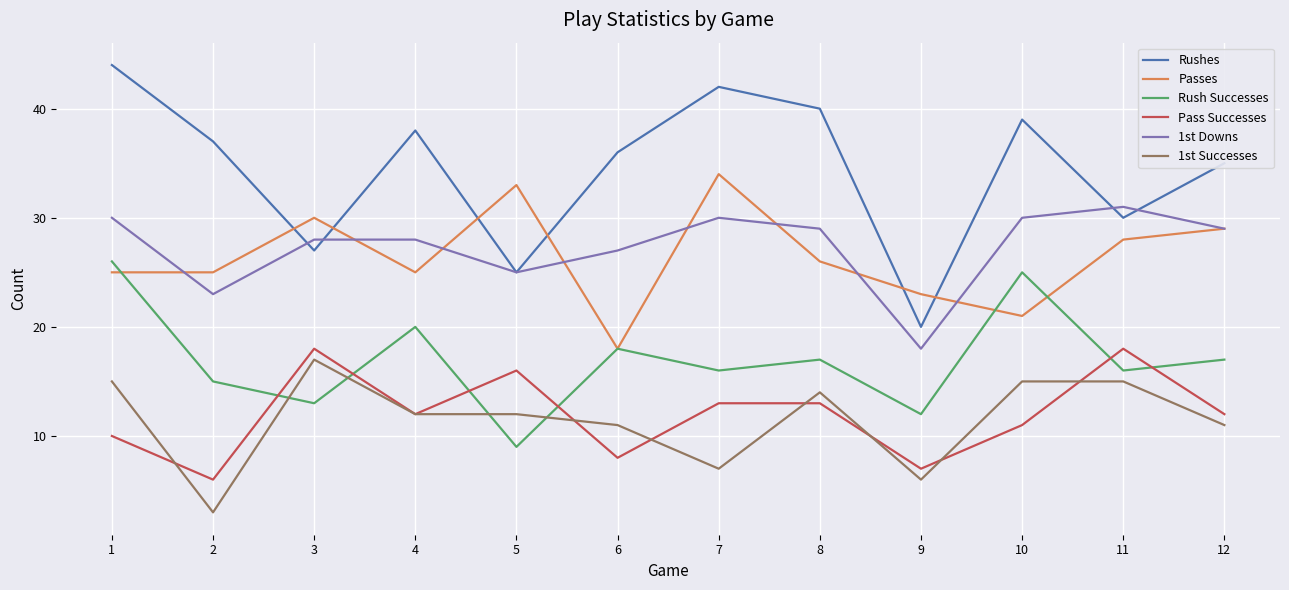

True or false: Rush Successes and Rushes cross at least once.

False